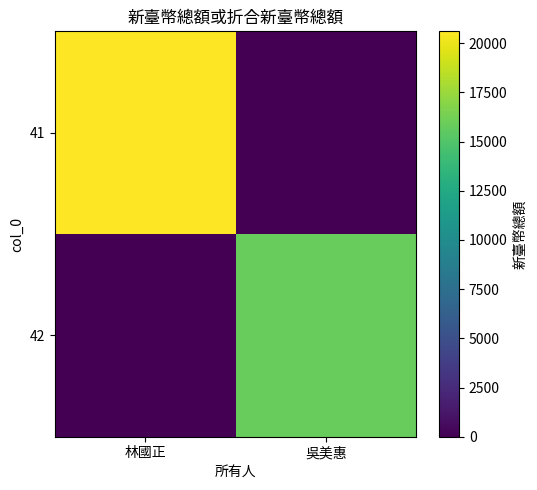

Reading right to left, transcribe all the data shown in this chart.

41: 吳美惠=0	林國正=20600
42: 吳美惠=15800	林國正=0